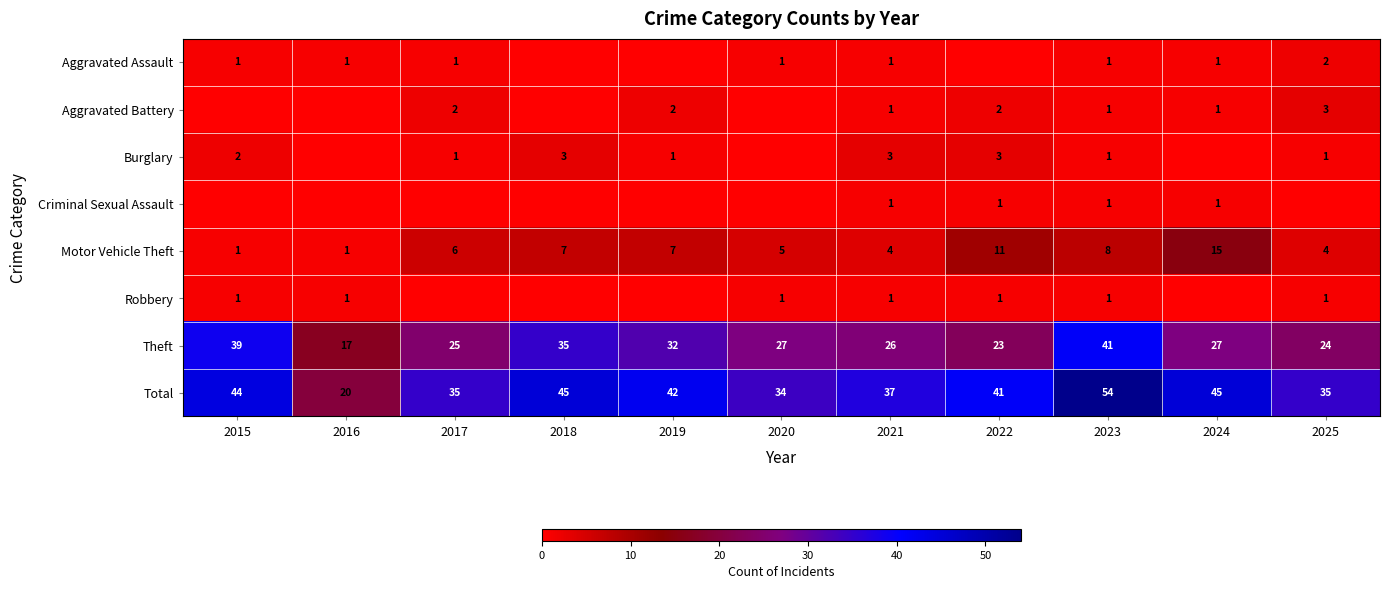

True or false: Burglary has a value of 4 at 2018.

False